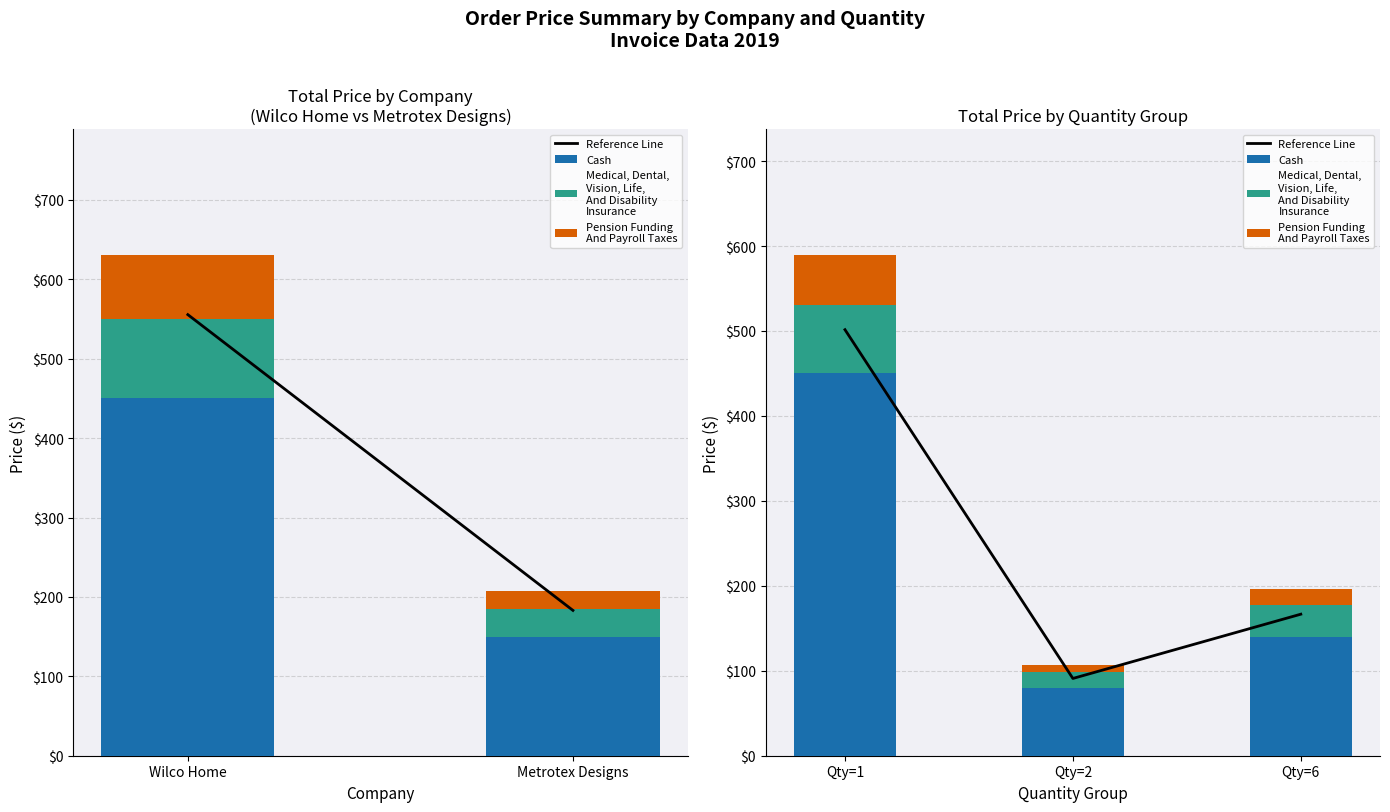

What are all the series names shown in the legend?

Reference Line, Cash, Medical, Dental,
Vision, Life,
And Disability
Insurance, Pension Funding
And Payroll Taxes